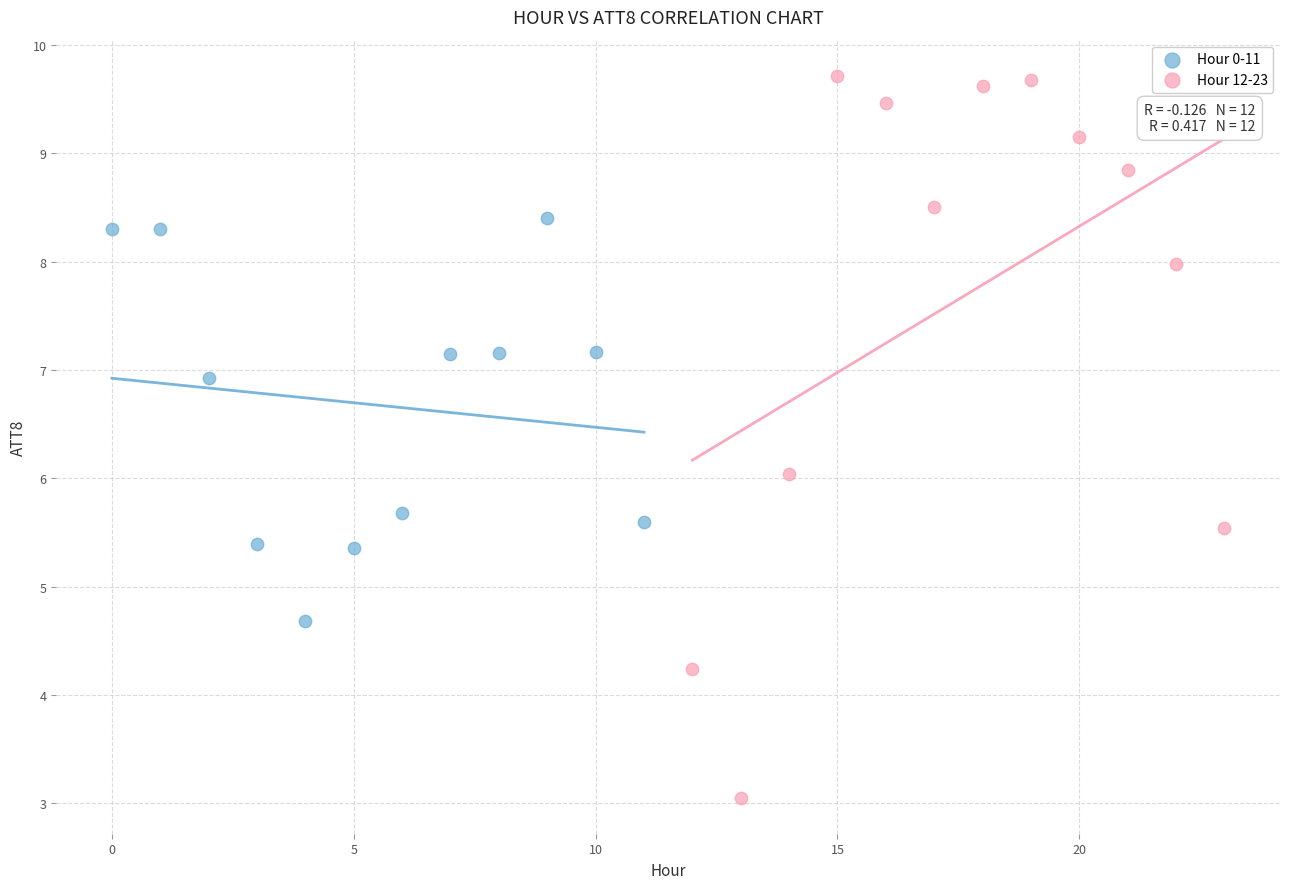

Which series reaches the maximum Y coordinate?

Hour 12-23